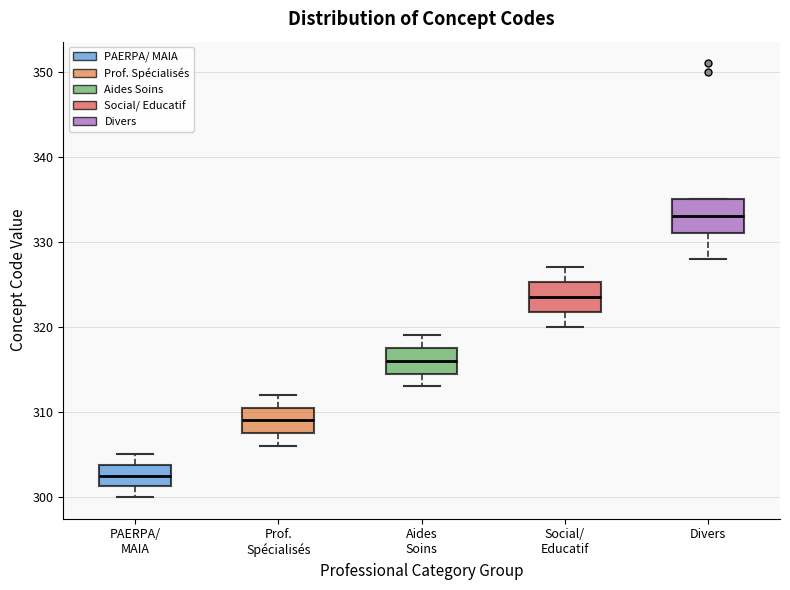

Where is the upper edge of the box for Prof. Spécialisés on the y-axis? The values are not printed on the chart, so give them approximately, as read against the axis.

311